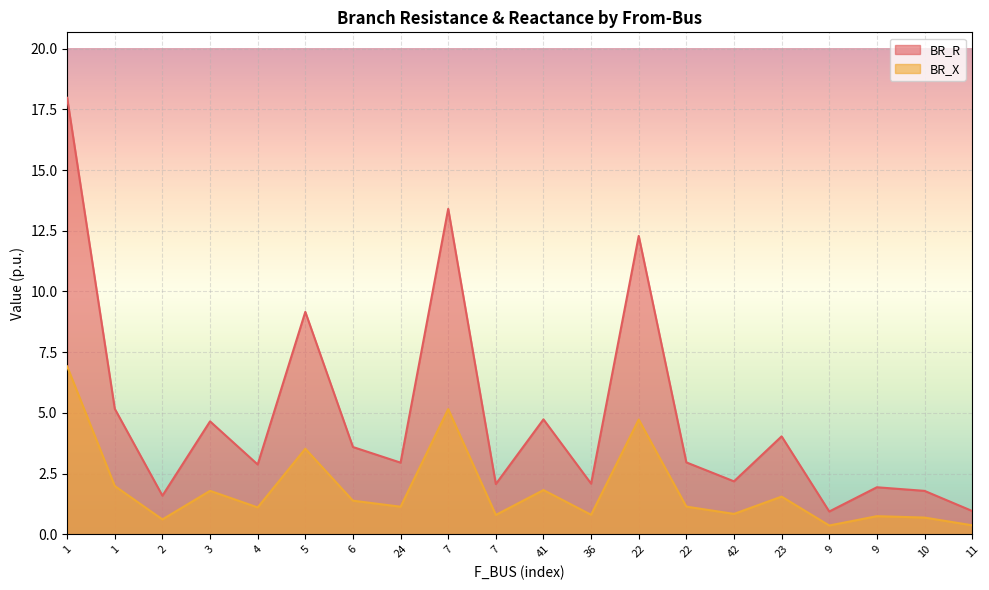

Does the chart display data point markers on the line(s)?

No